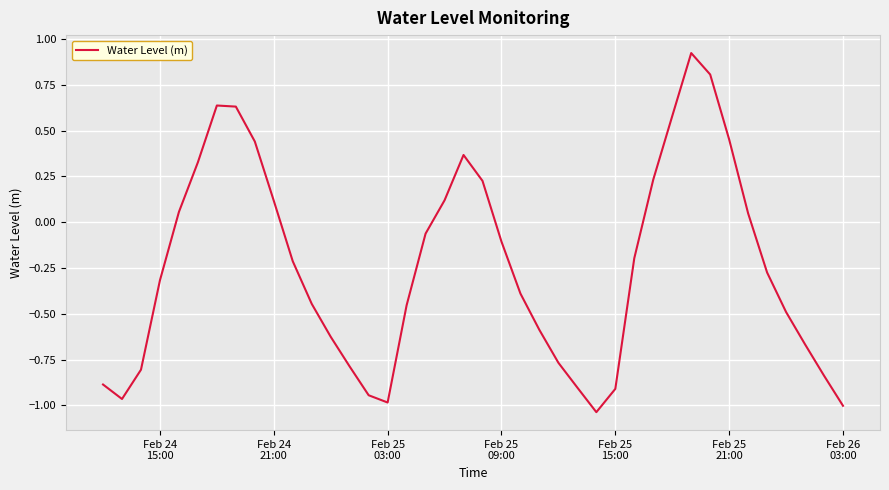

What is the difference between the maximum and minimum values?

2.0